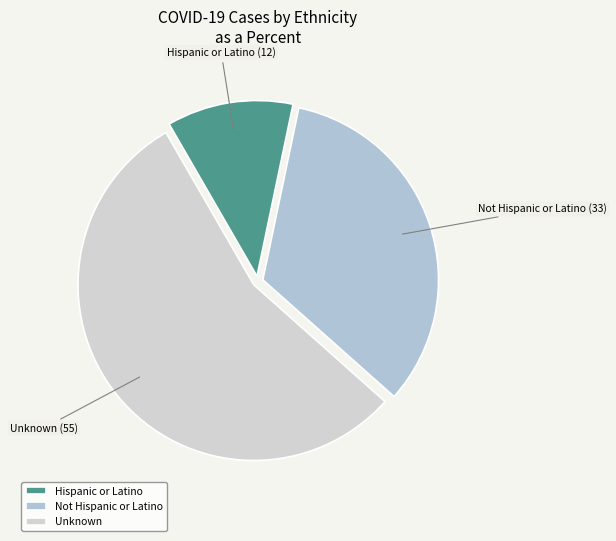

Between Hispanic or Latino and Unknown, which is larger?

Unknown